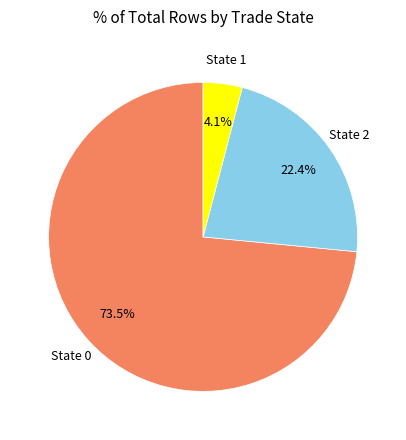

Is there a majority slice in this chart?

Yes